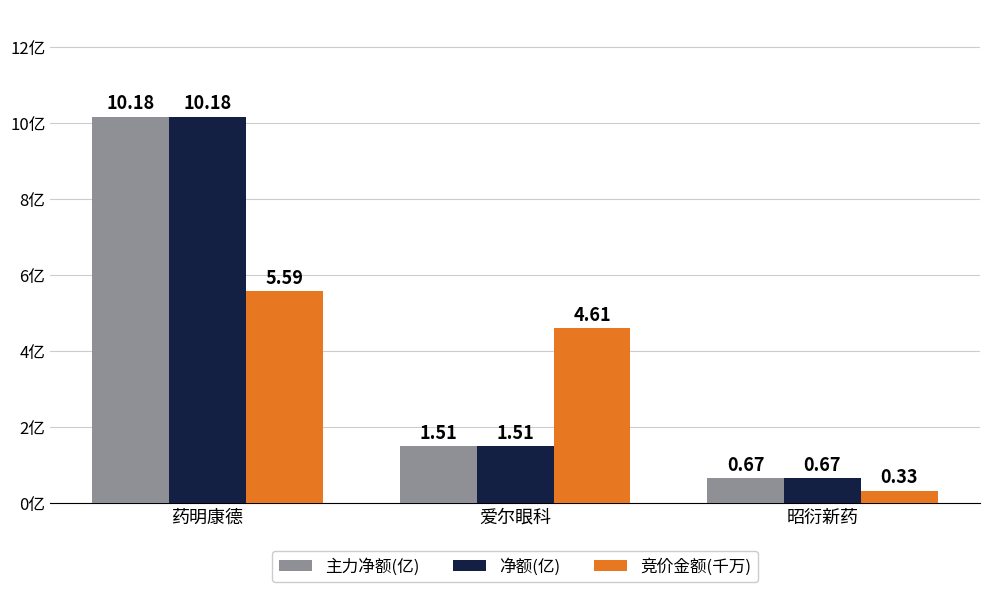

At how many categories does at least one series exceed 0?

3